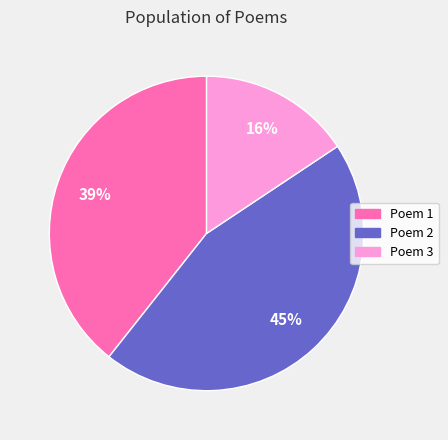

What is the smallest slice in the pie chart?

Poem 3